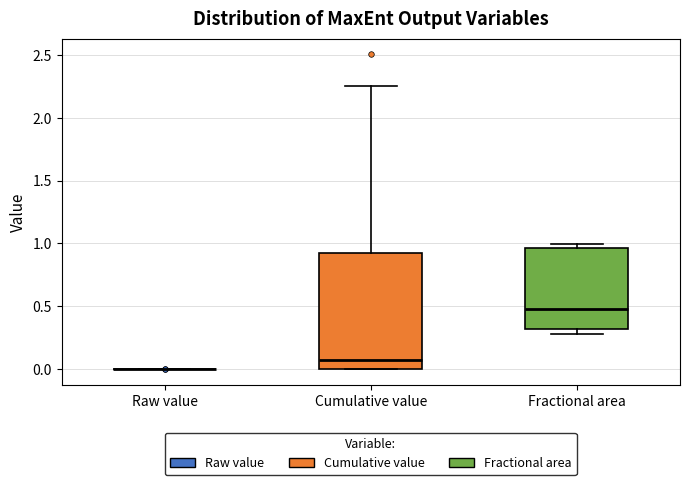

Reading left to right, read every box against the y-axis: the position of its median line, the range the box covers, and the ends of its whiskers. The values are not printed on the chart, so give them approximately, as read against the axis.

Raw value: box collapsed to a line at 0.00, whiskers 0.00 to 0.00
Cumulative value: median 0.10, box 0.00 to 0.95, whiskers 0.00 to 2.25
Fractional area: median 0.50, box 0.30 to 0.95, whiskers 0.30 (just below the box's lower edge) to 1.00